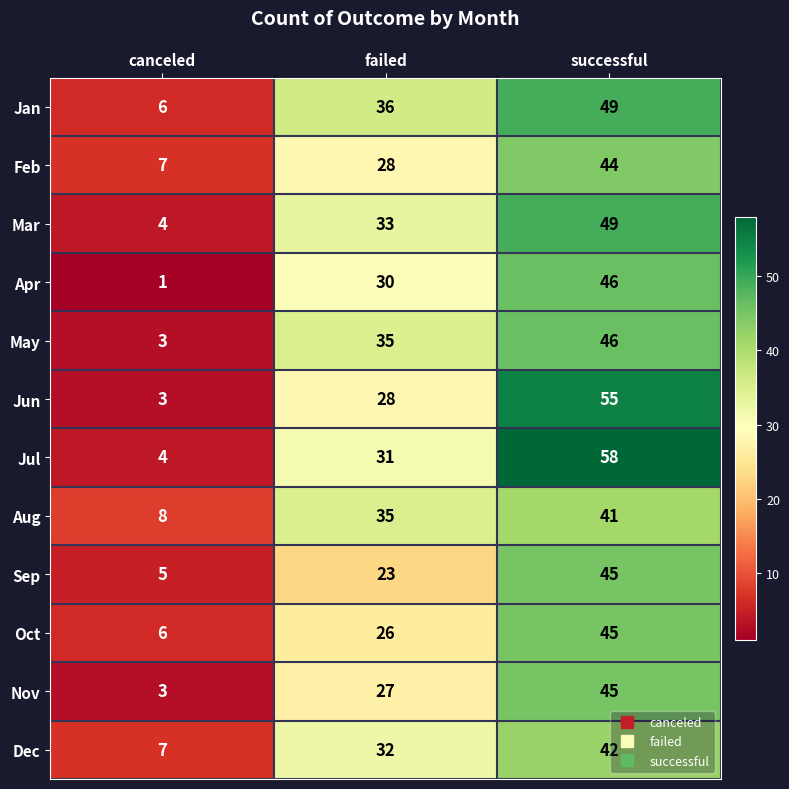

Which series changed the most between canceled and successful?

Jul